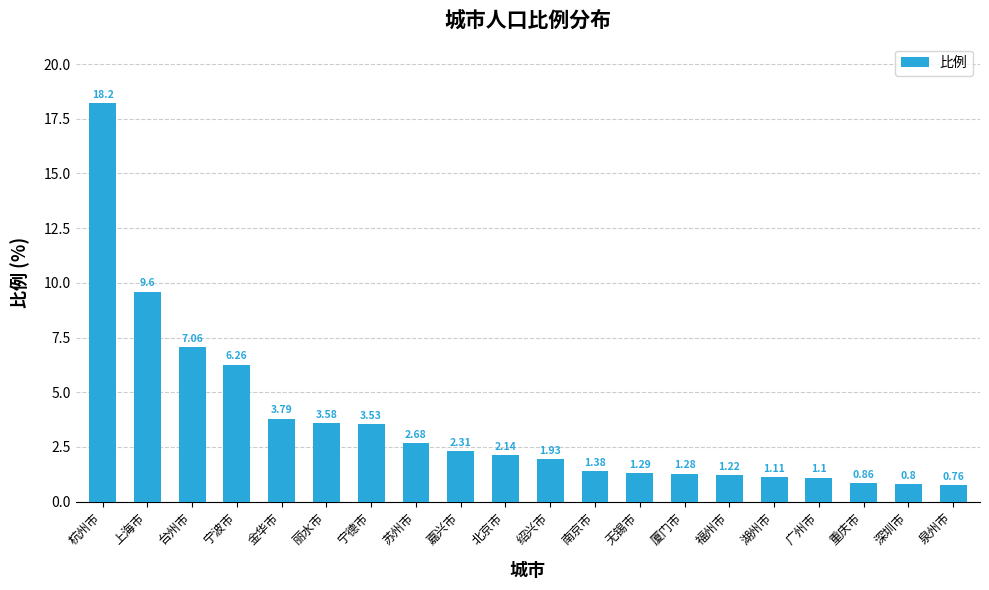

How many data points are less than 2?

10